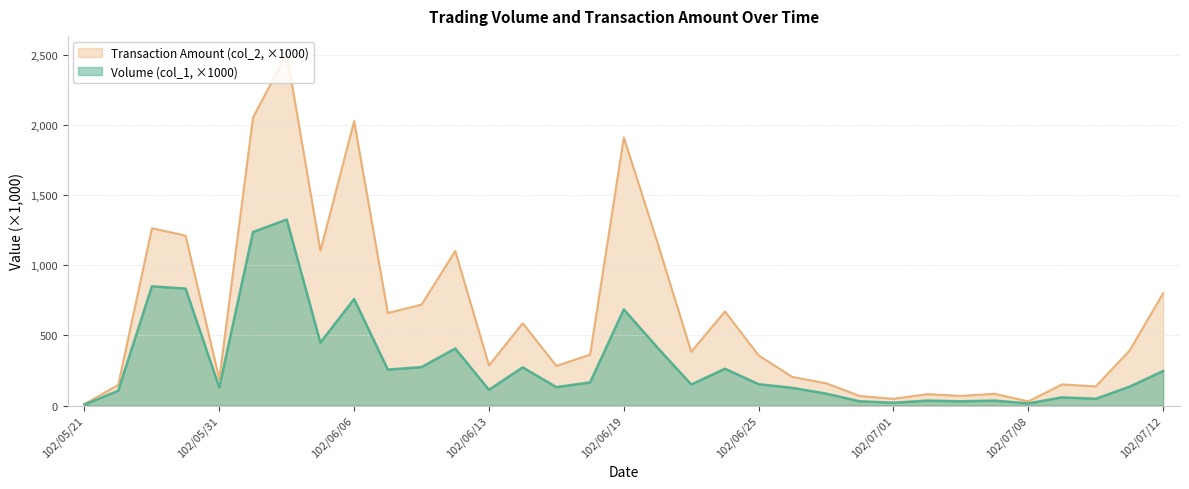

In Transaction Amount (col_2), how many points are lower than both neighbors (excluding endpoints)?

10